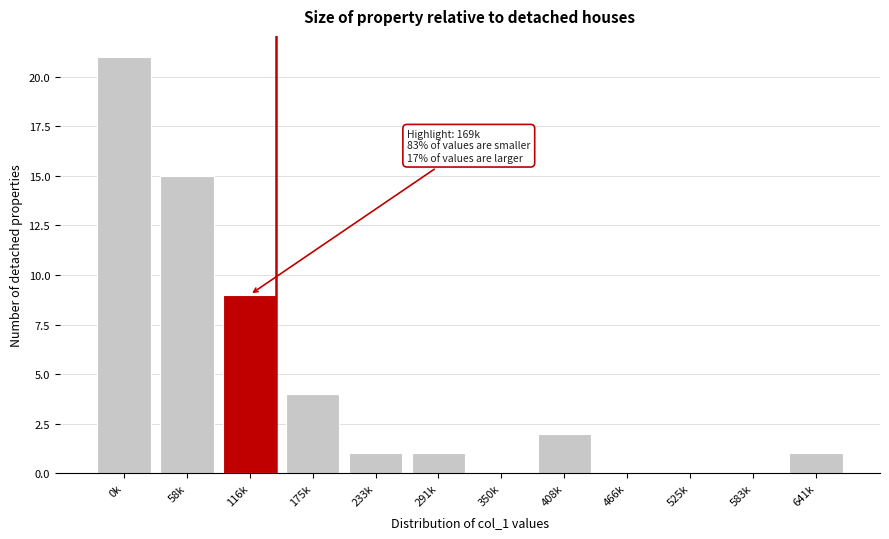

Reading left to right, list all the values displayed in this chart.

0k=21	58k=15	116k=9	175k=4	233k=1	291k=1	350k=0	408k=2	466k=0	525k=0	583k=0	641k=1